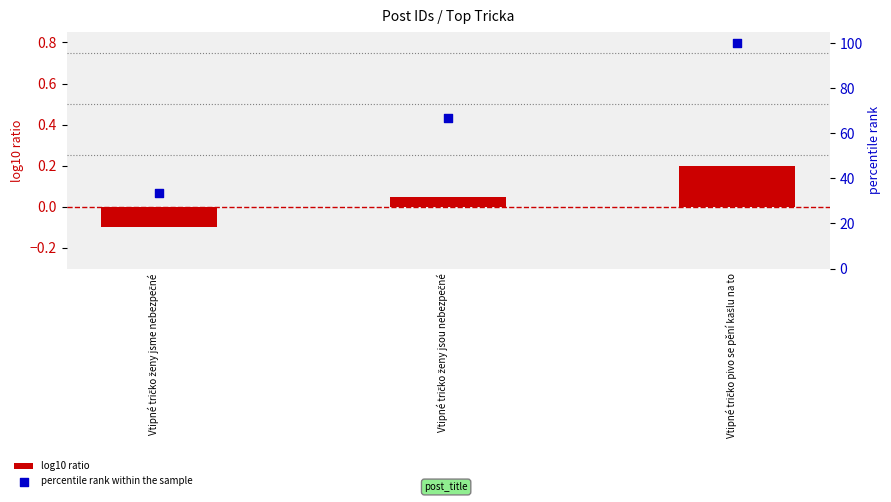

At how many categories does at least one series exceed 44?

2